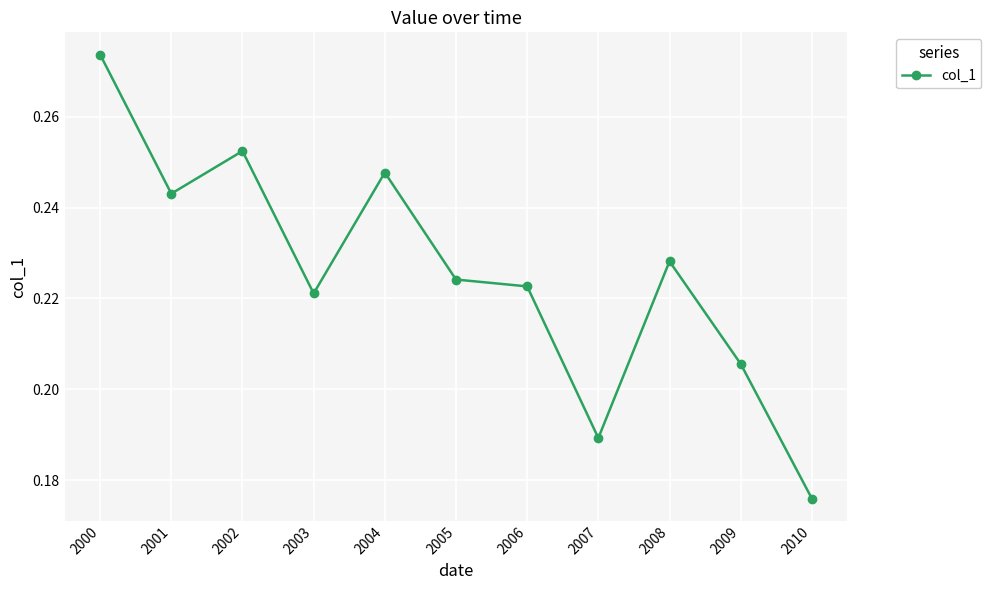

At which label is the value closest to 0?

2010